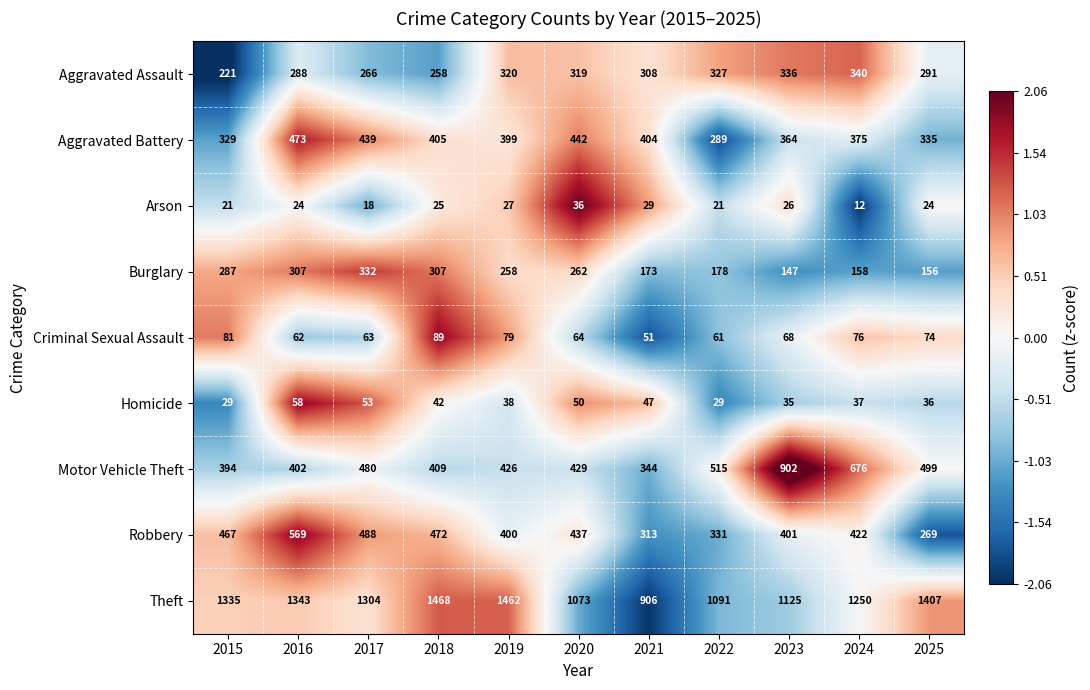

At 2015, list the series in order from largest to smallest.

Theft, Robbery, Motor Vehicle Theft, Aggravated Battery, Burglary, Aggravated Assault, Criminal Sexual Assault, Homicide, Arson